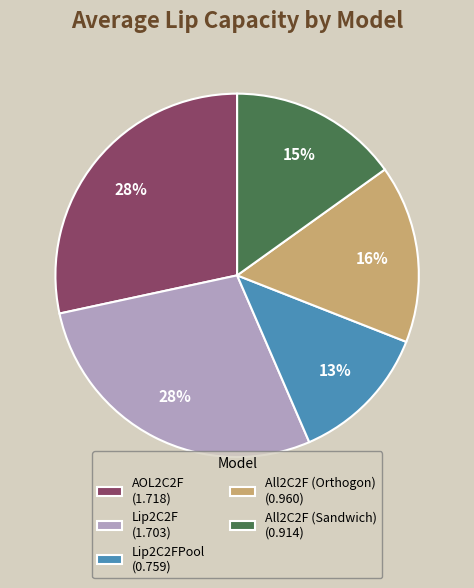

Is All2C2F (Sandwich) (0.914) the majority of the pie?

No